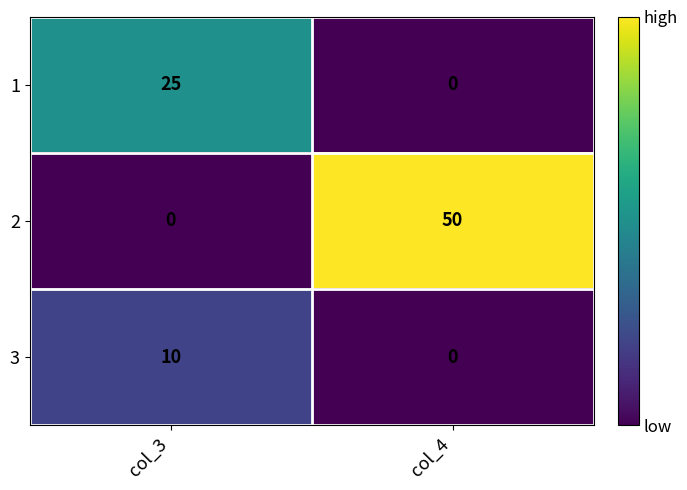

Between col_3 and col_4, which series saw the biggest shift?

2